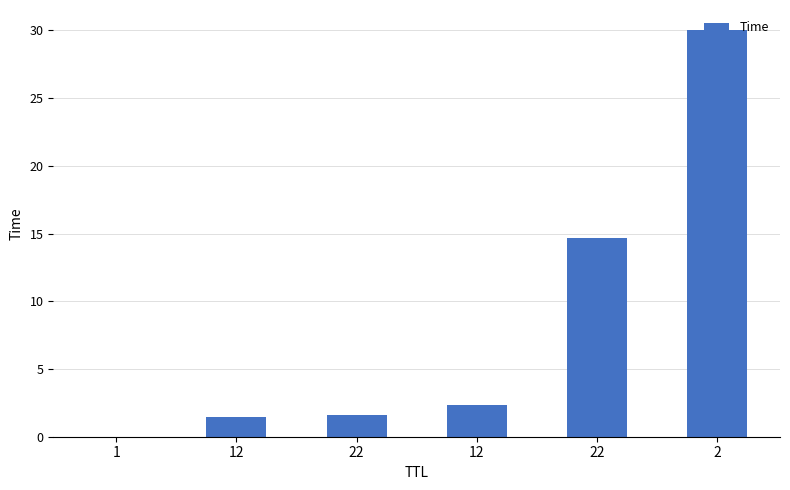

Where is the data nearest to the value 15?

22